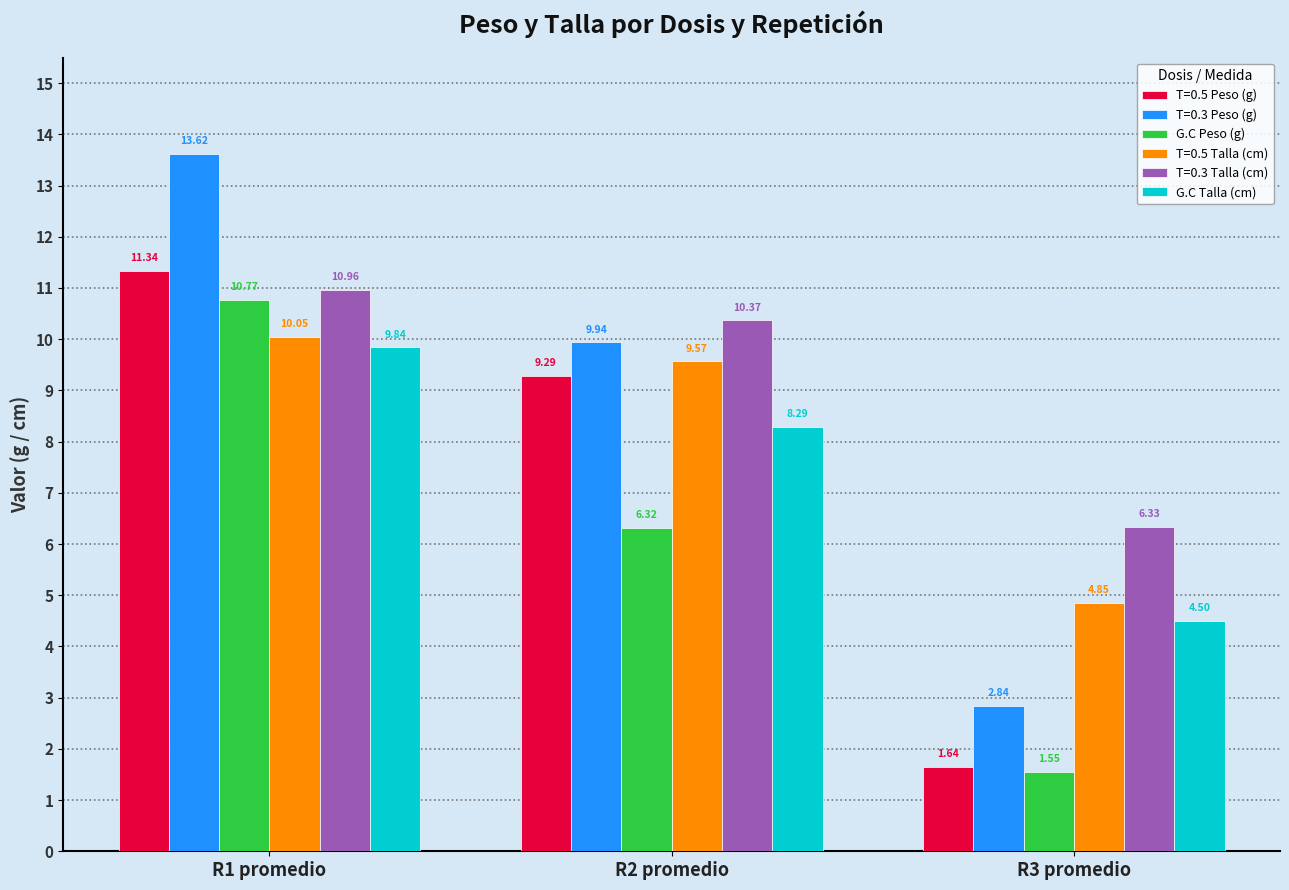

At which category is the sum across all series the highest?

R1 promedio